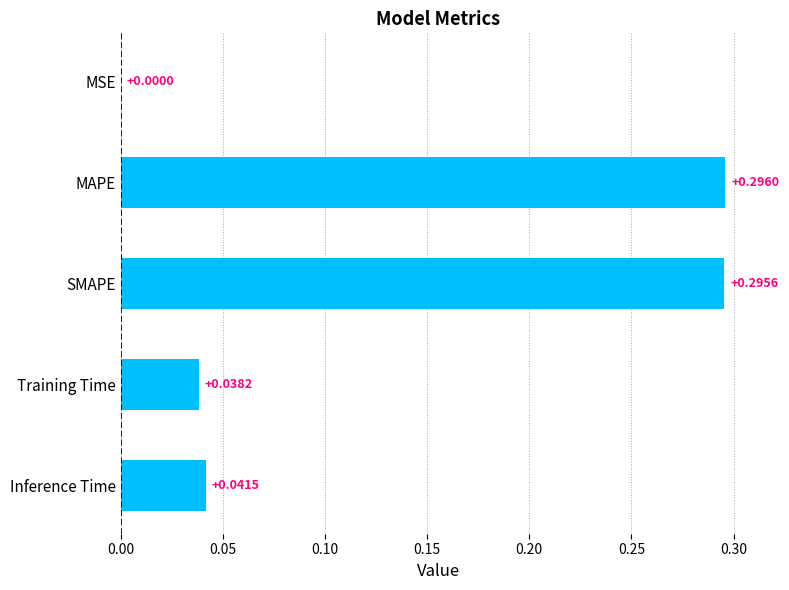

What is the sum of all values?

0.7